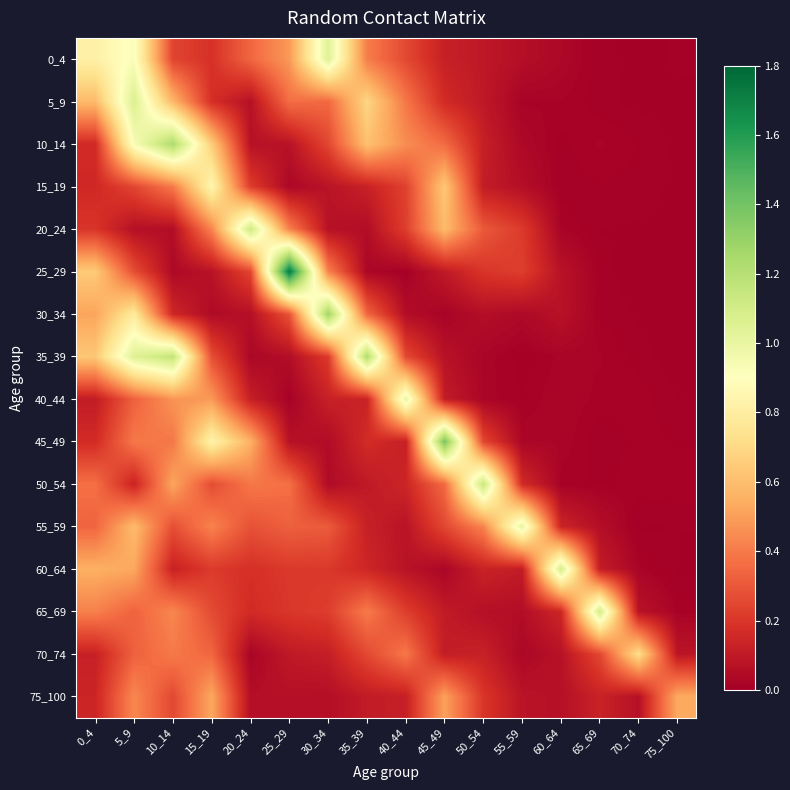

What is the spread (max minus min) of values at 10_14?

1.2